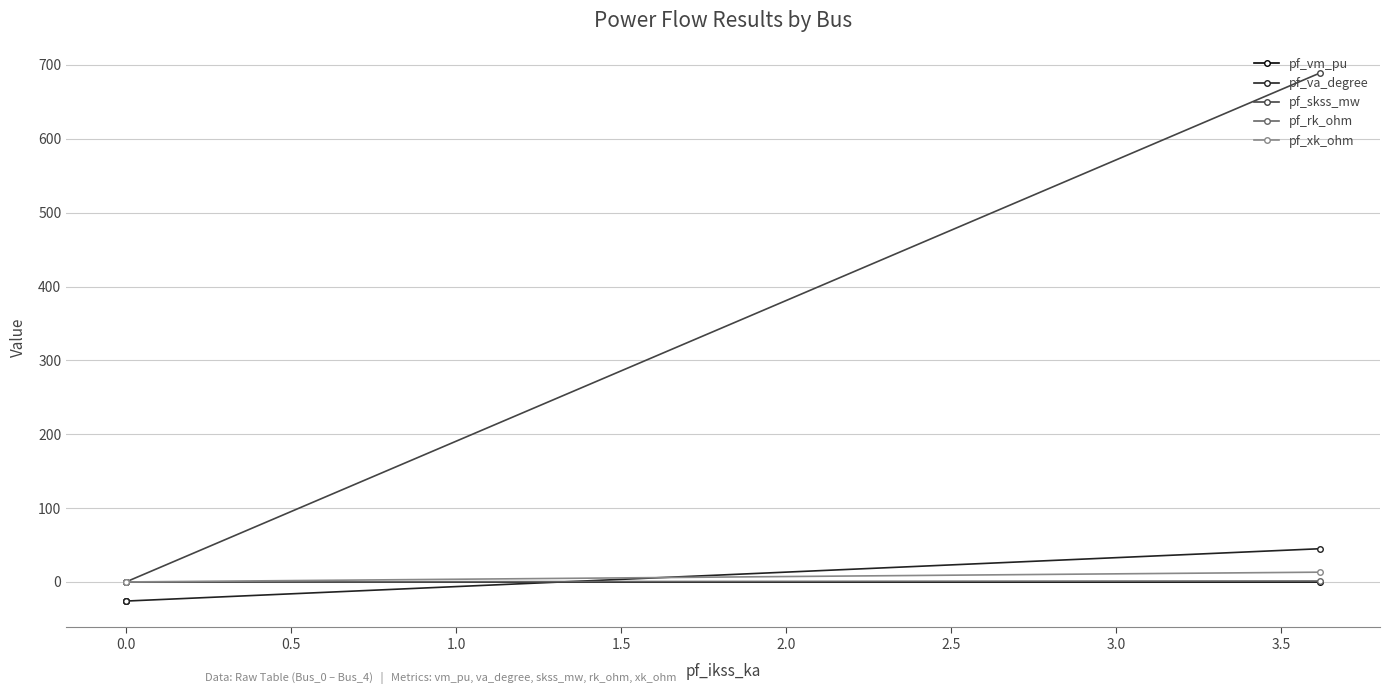

Between 1.5 and 0.5, which is larger?

1.5